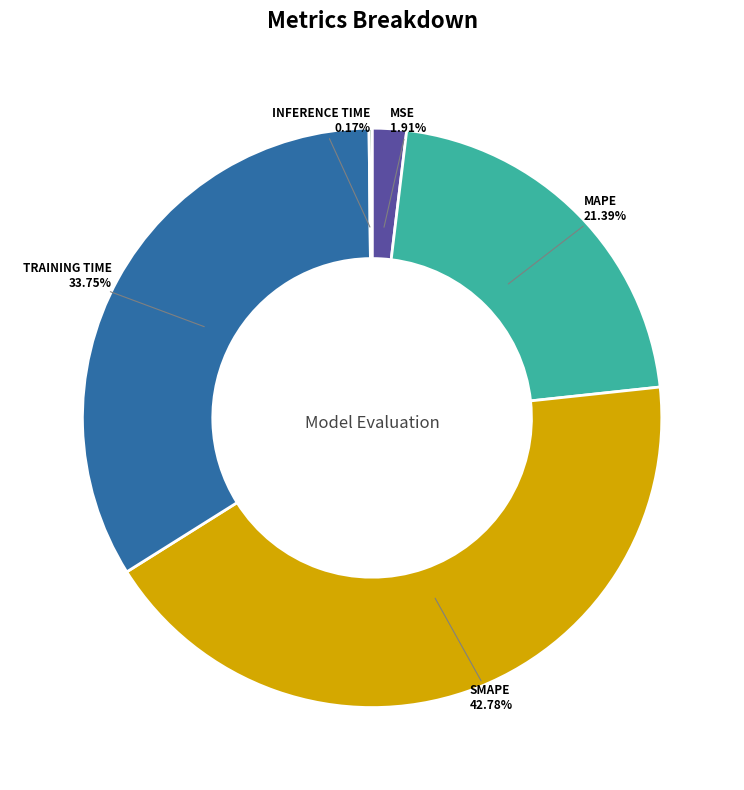

Is there a majority slice in this chart?

No